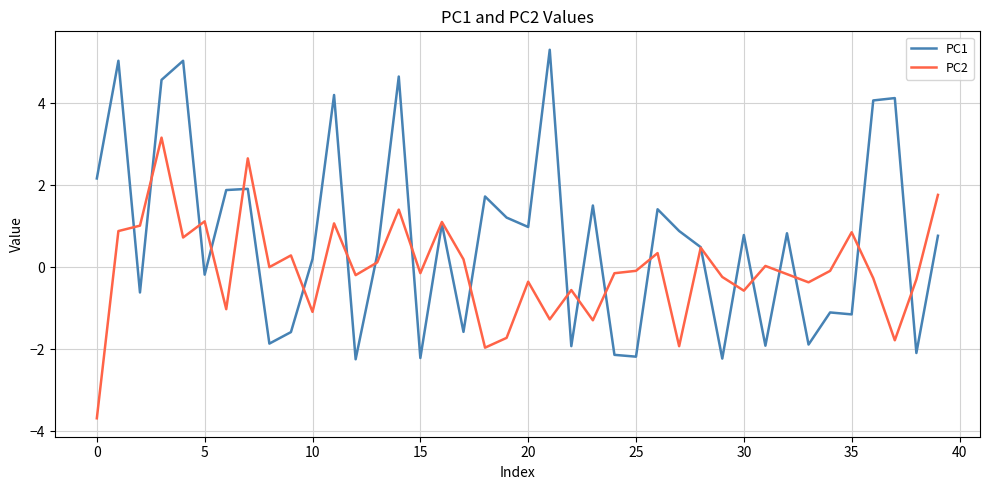

Is this an area chart (filled region under the line)?

No